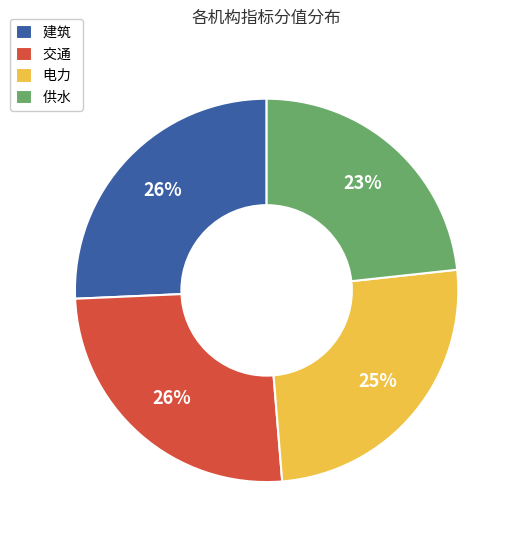

Combined, do 供水 and 建筑 account for over 50%?

No